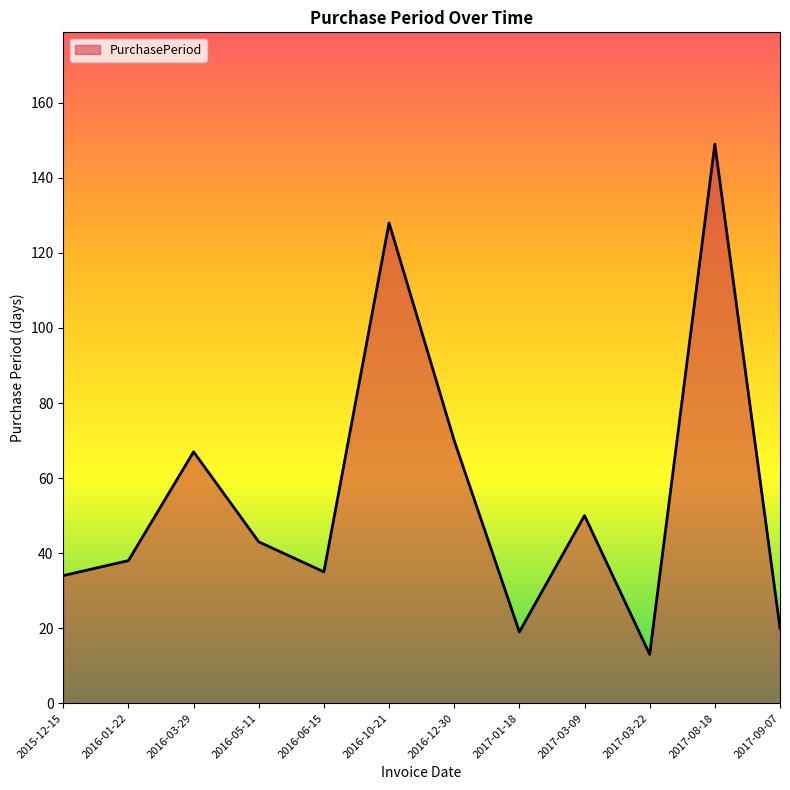

At which label is the value closest to 81?

2016-12-30